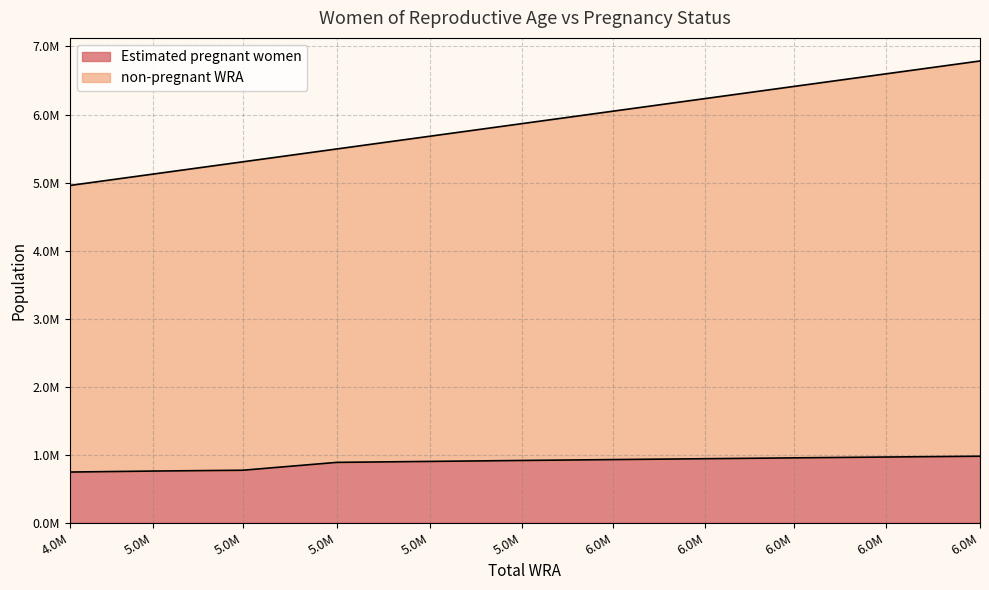

Does the chart have visible grid lines?

Yes